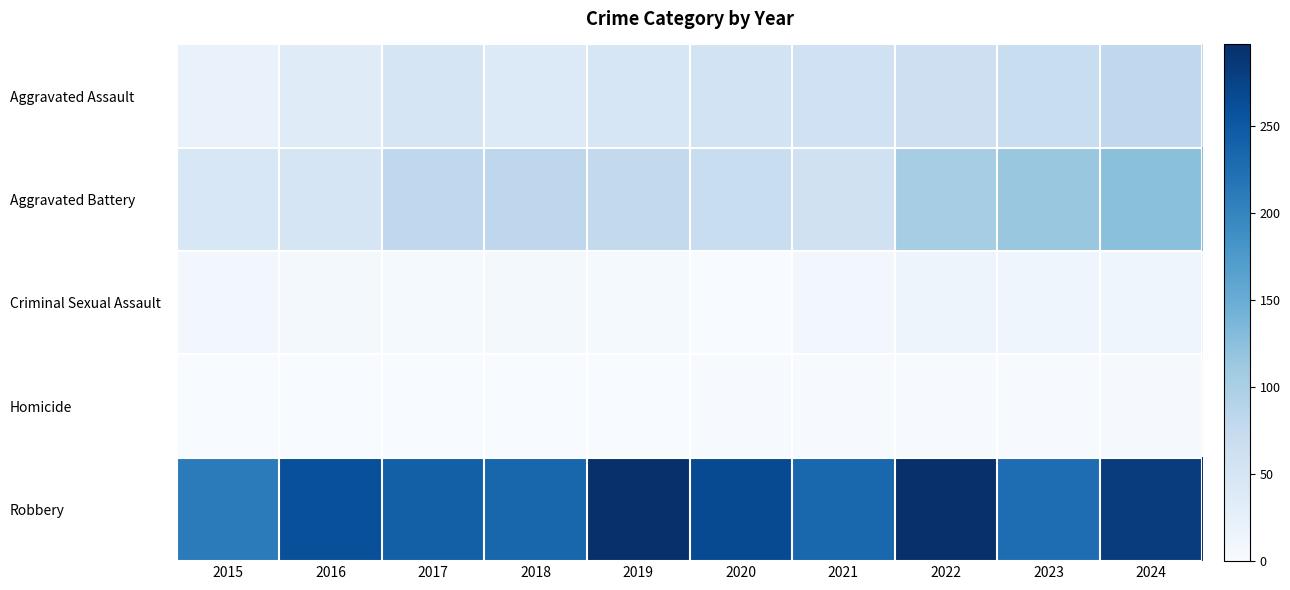

Reading left to right, transcribe all the data shown in this chart.

Aggravated Assault: 2015=20	2016=35	2017=50	2018=40	2019=47	2020=55	2021=60	2022=63	2023=69	2024=79
Aggravated Battery: 2015=46	2016=50	2017=79	2018=82	2019=77	2020=69	2021=59	2022=104	2023=115	2024=125
Criminal Sexual Assault: 2015=7	2016=5	2017=4	2018=5	2019=4	2020=0	2021=9	2022=14	2023=12	2024=13
Homicide: 2015=0	2016=1	2017=1	2018=1	2019=1	2020=2	2021=2	2022=2	2023=2	2024=3
Robbery: 2015=210	2016=260	2017=242	2018=235	2019=297	2020=266	2021=234	2022=297	2023=227	2024=283